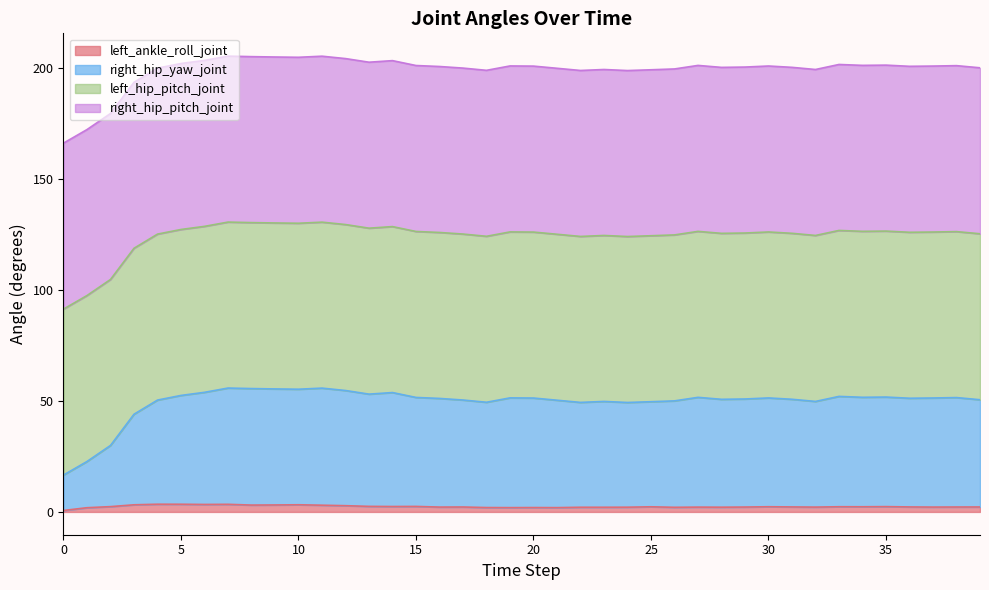

Does the chart display data point markers on the line(s)?

No